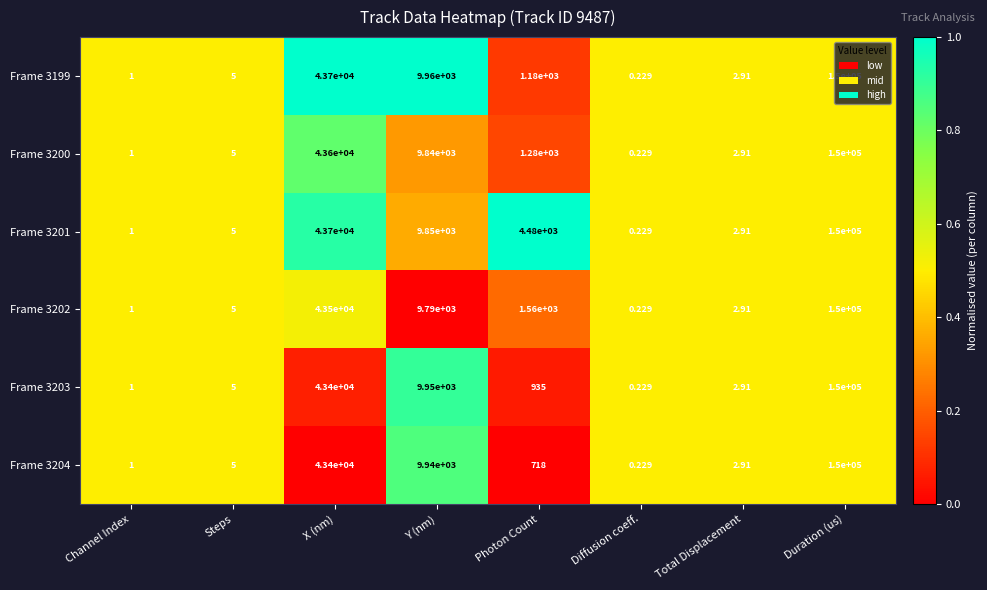

What is the maximum value shown in the chart?

150000.0